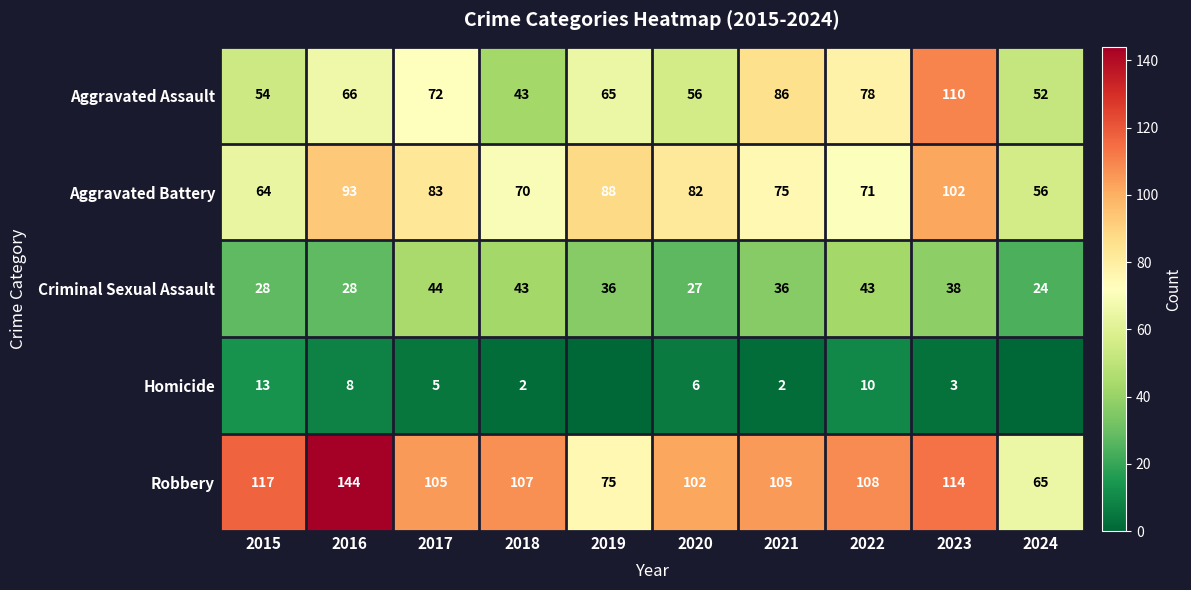

At which category is the sum across all series the highest?

2023